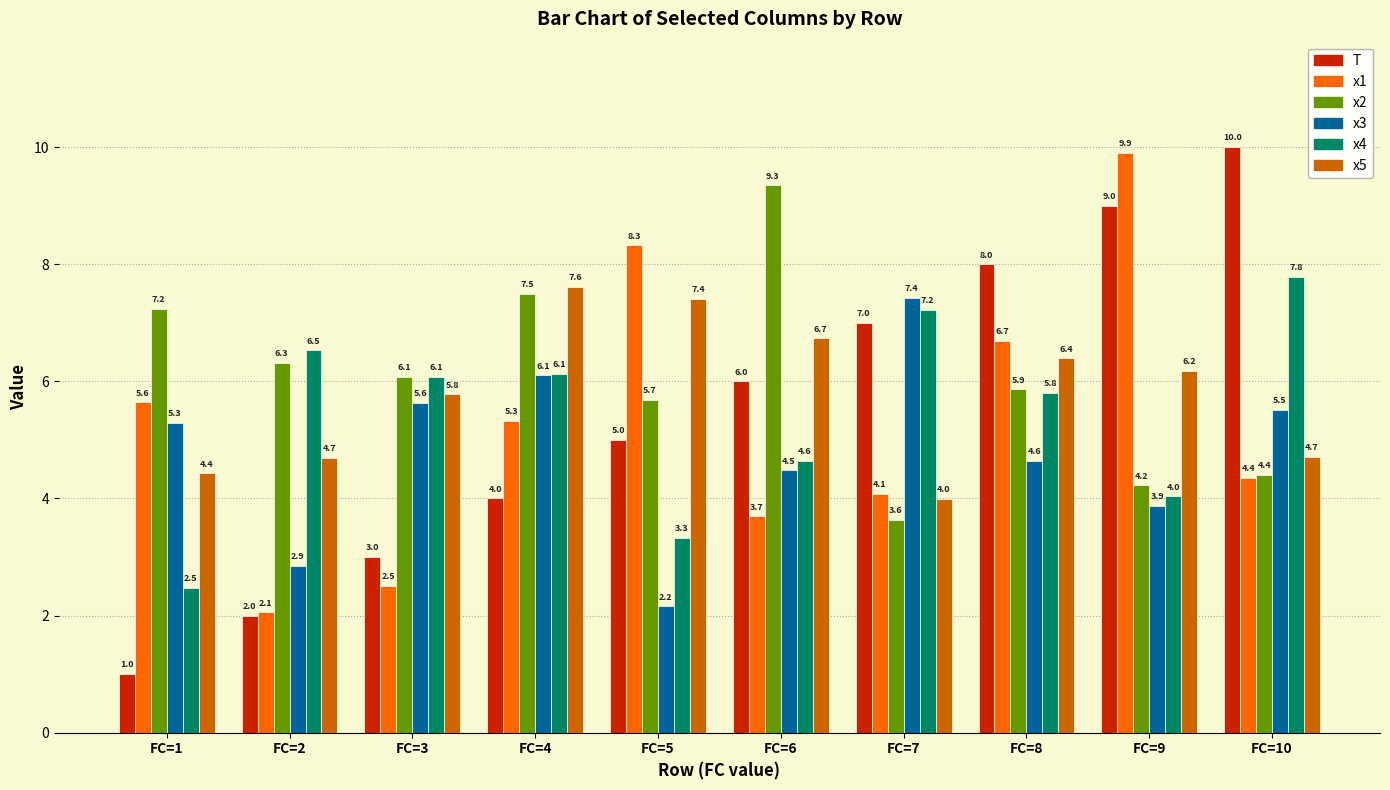

Is the value of T at FC=4 greater than the value of x1 at FC=2?

Yes